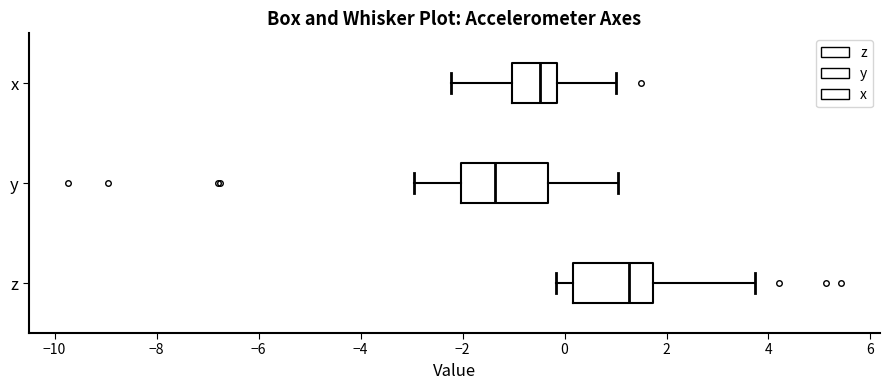

Which box has the furthest to the right median line?

z